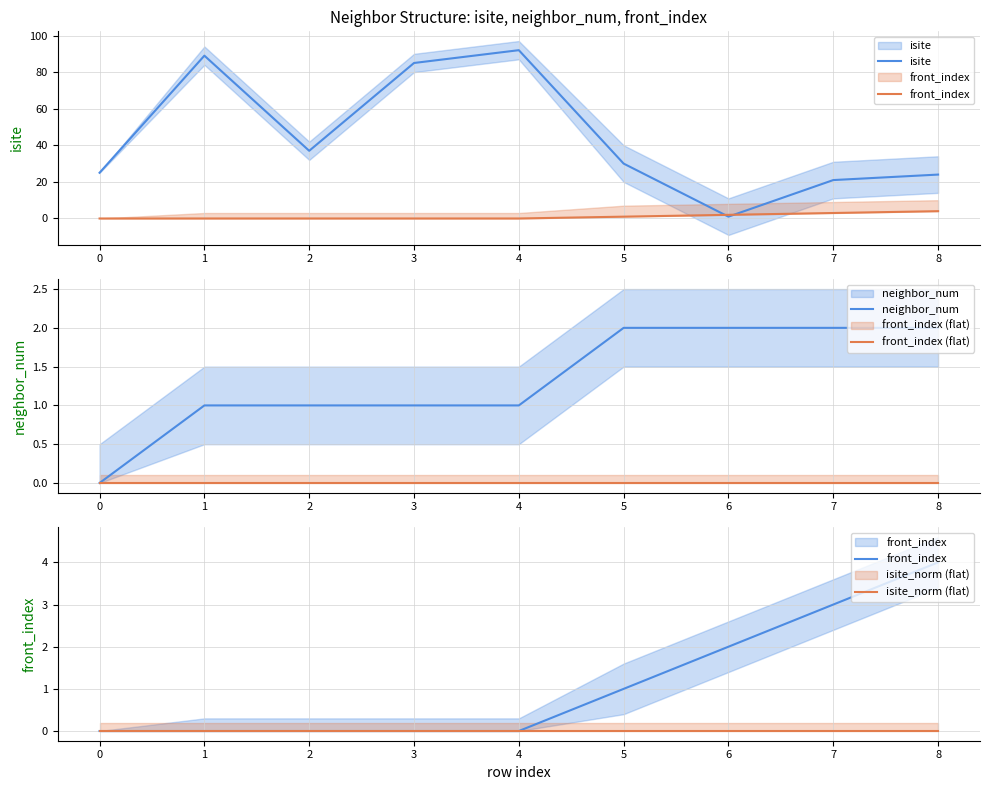

Which series changed the most between 2 and 3?

isite